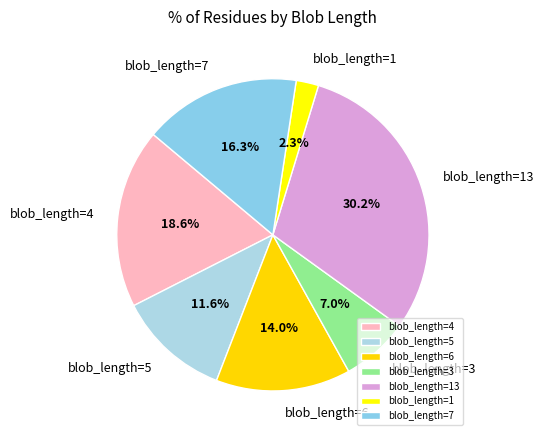

How many slices are in this pie chart?

7